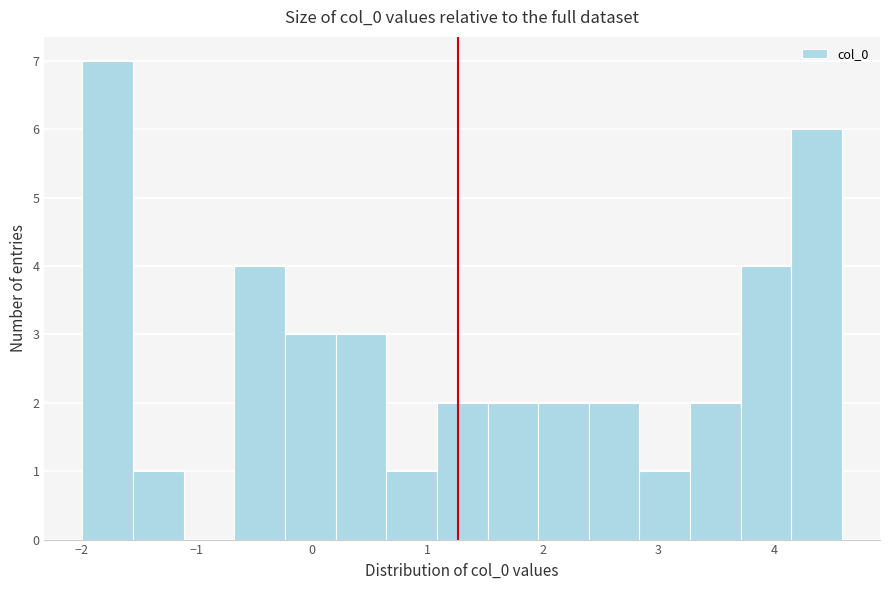

What is the height of the bar covering 2.4 to 2.8 on the x-axis? Neither the bar edges nor the heights are printed on the chart, so give them approximately, as read against the axes.

2